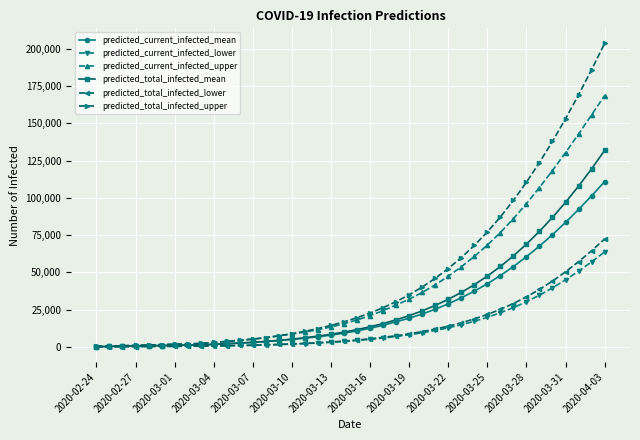

What is the maximum value for predicted_total_infected_mean?

131796